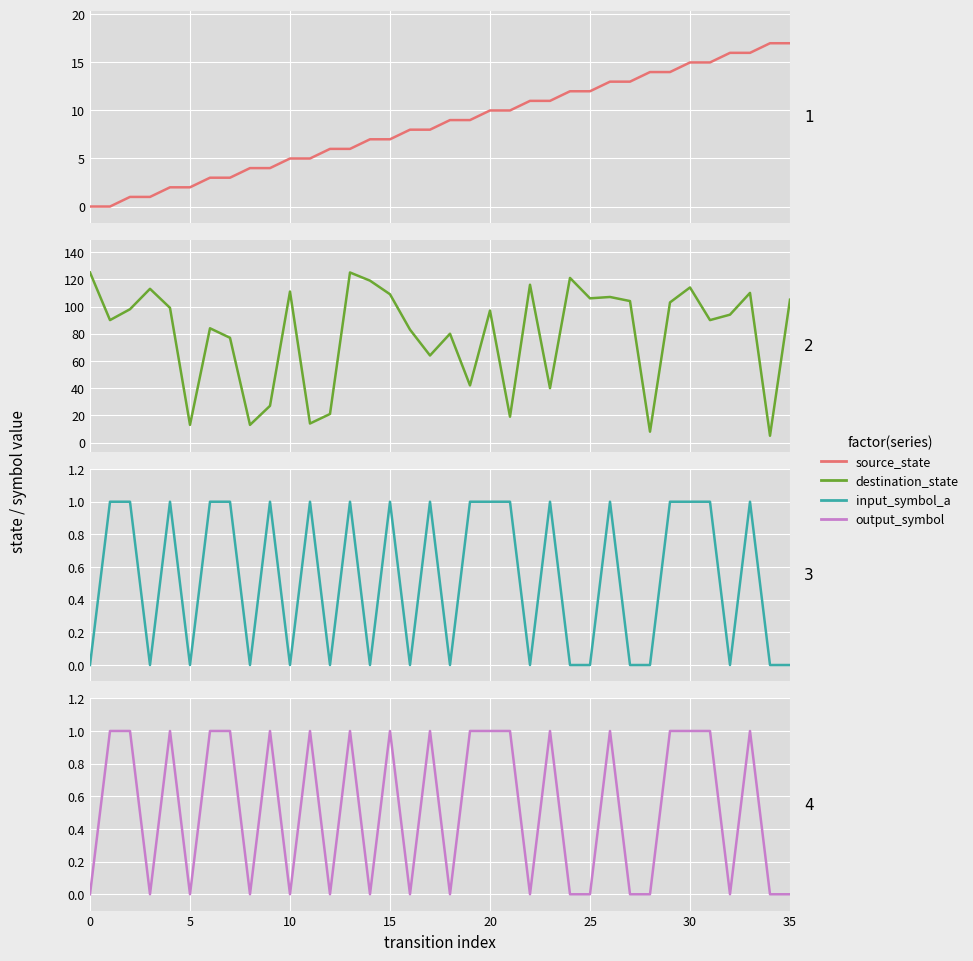

Which series has the largest total across all categories?

destination_state